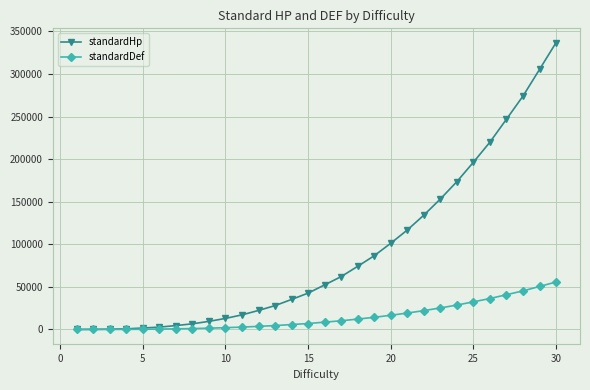

What is the difference between the maximum and minimum values in the standardDef series?

55727